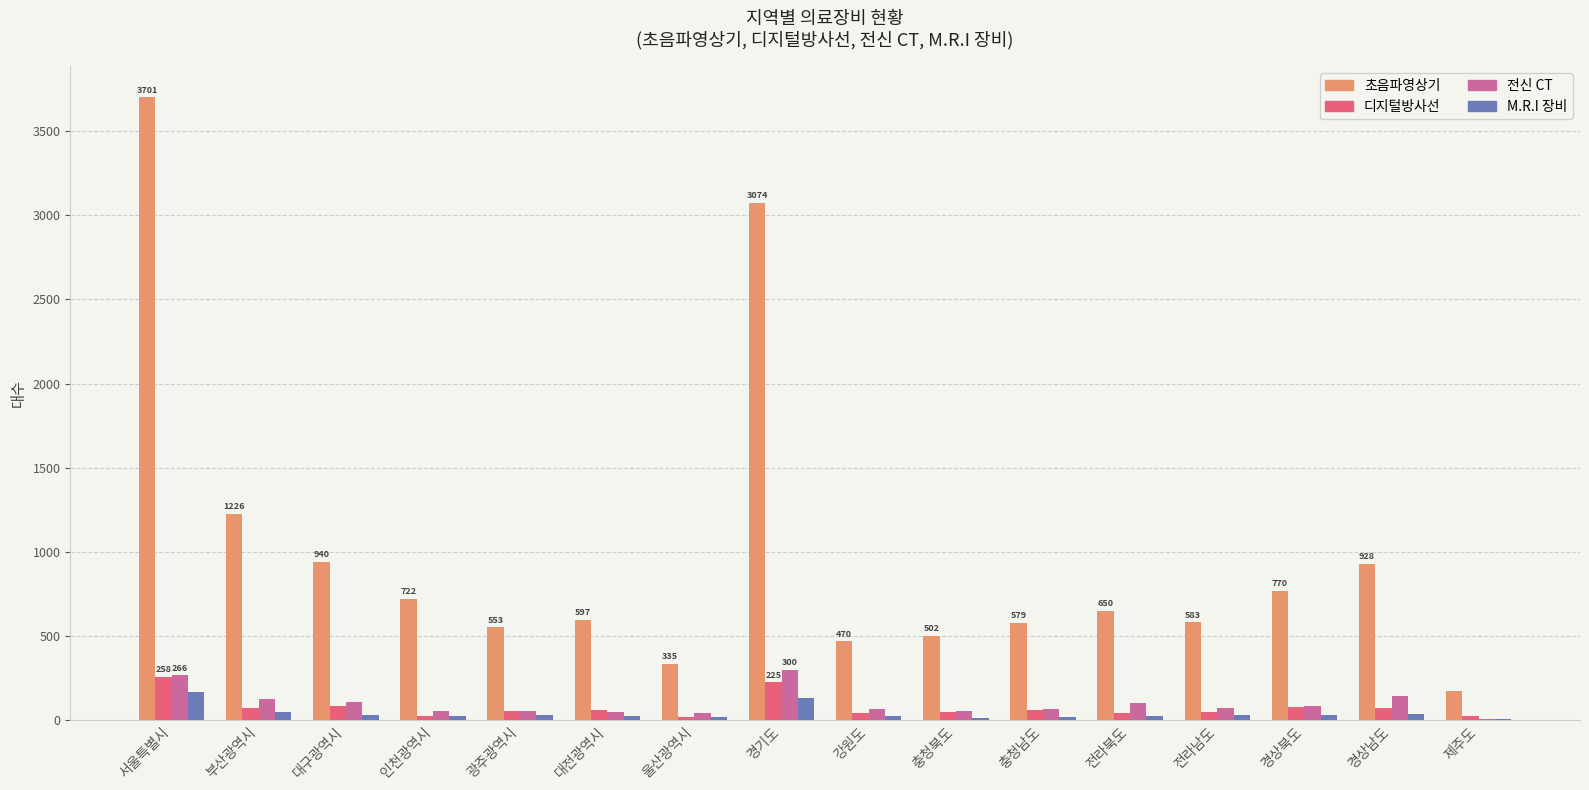

What is the sum of all 디지털방사선 values?

1221